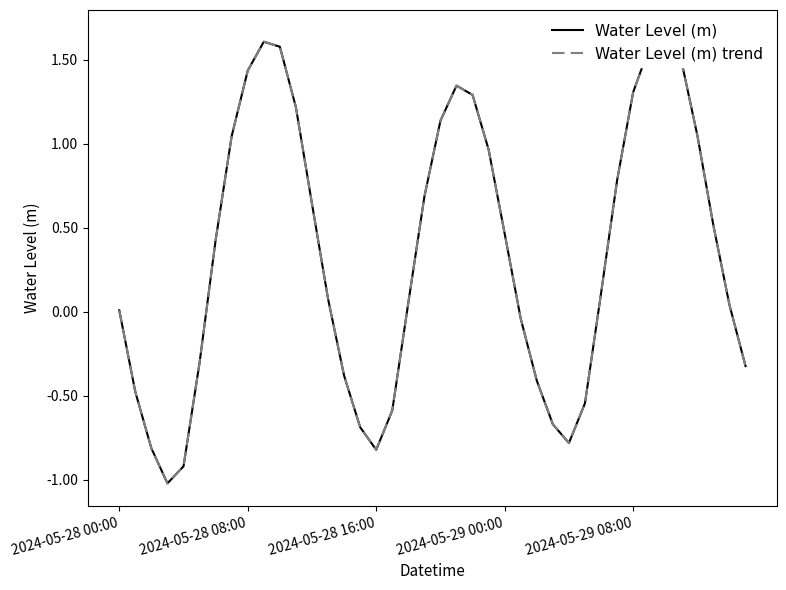

True or false: Water Level (m) has more than 2 interior local peaks.

True